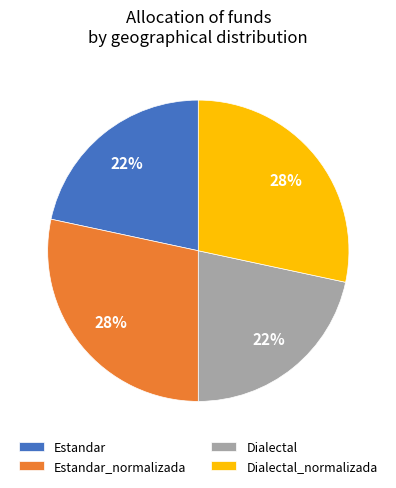

True or false: Dialectal accounts for 22% of the total.

True